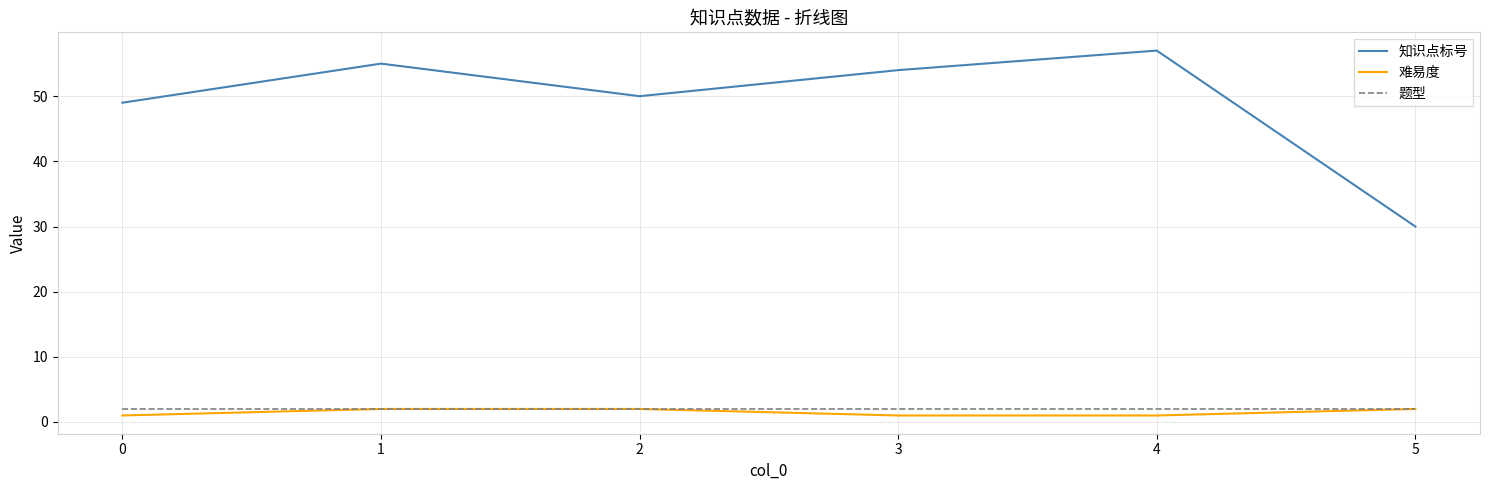

What is the difference between the maximum and minimum values in the 知识点标号 series?

27